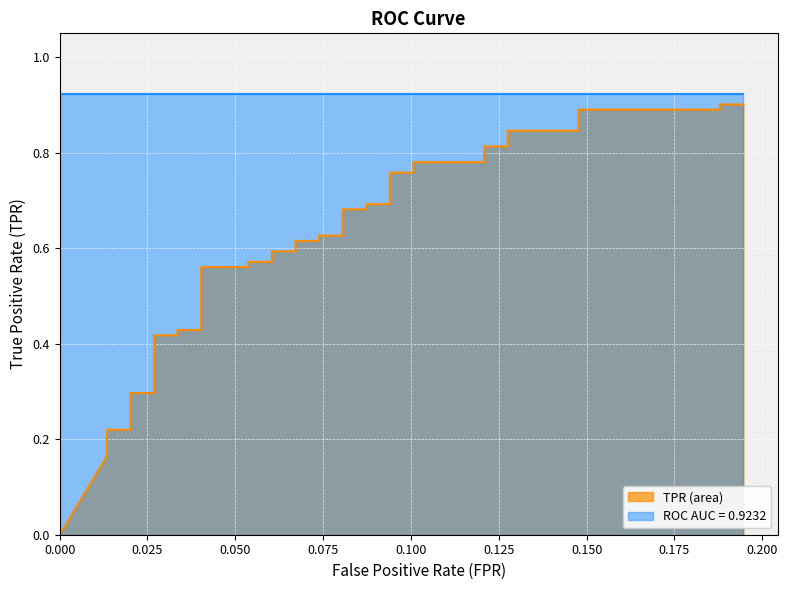

Where is the data nearest to the value 0?

fpr